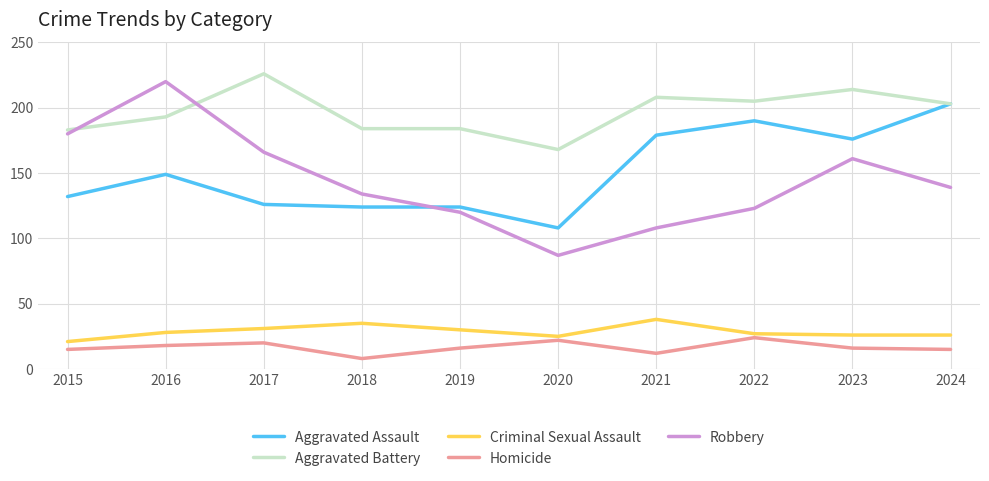

Where do Robbery and Aggravated Battery first cross each other?

2015 and 2016